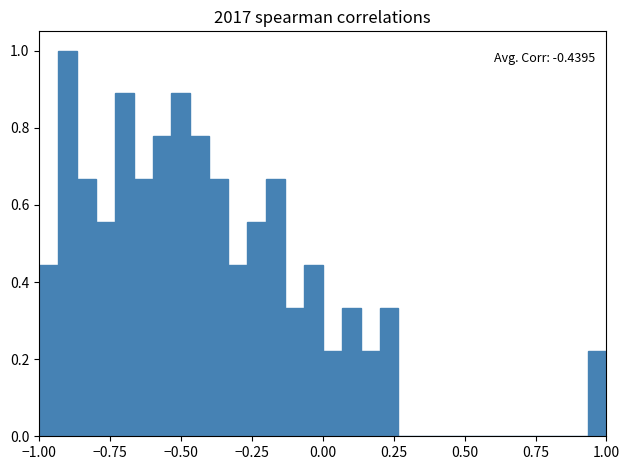

Around what value on the x-axis is the tallest bar? Give the approximate position of its centre, as read against the axis.

-0.90